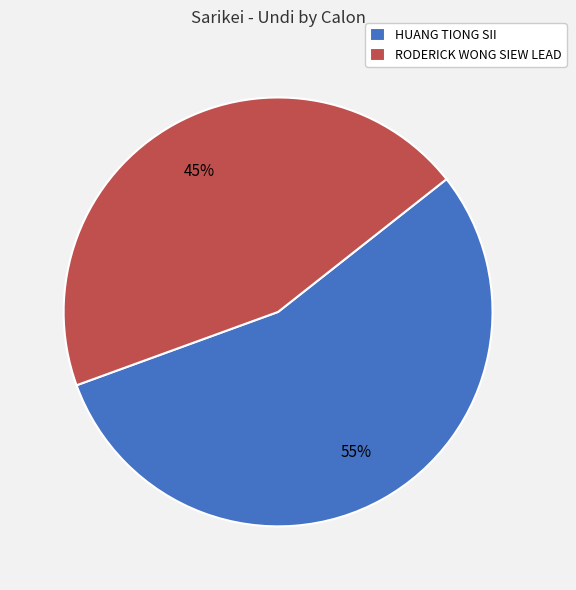

Which category has the biggest portion of the pie?

HUANG TIONG SII